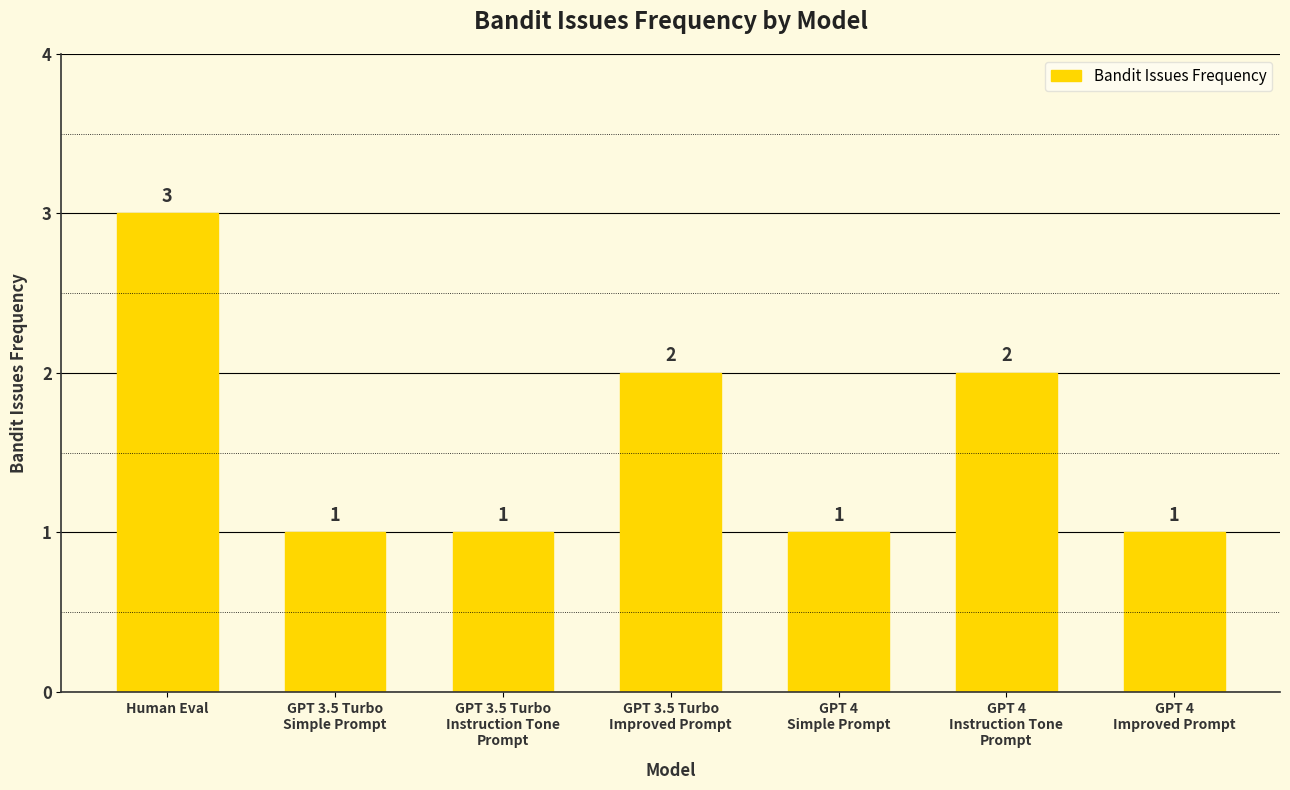

Count the values in the range 1 to 2.

6